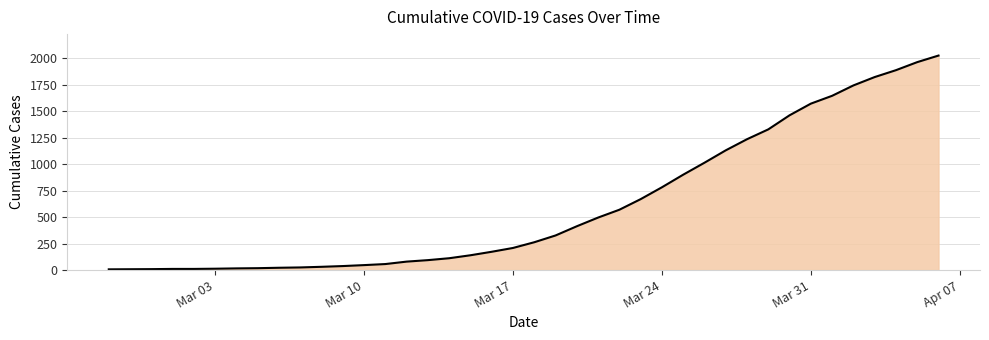

What is the minimum value shown in the chart?

7